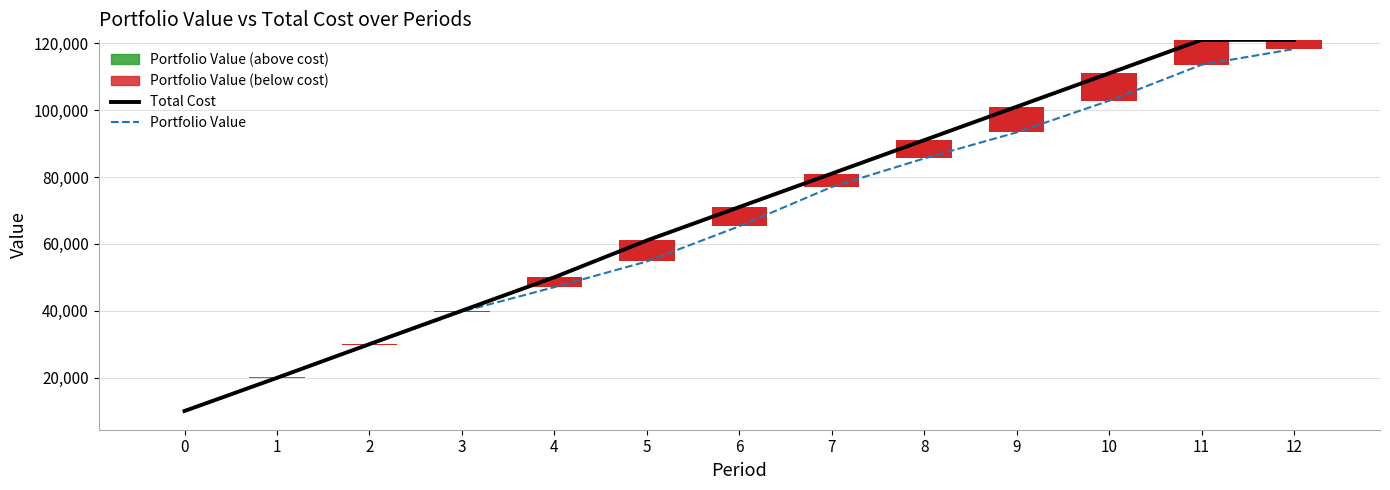

List the series in order of their overall mean, lowest first.

Portfolio Value, Total Cost